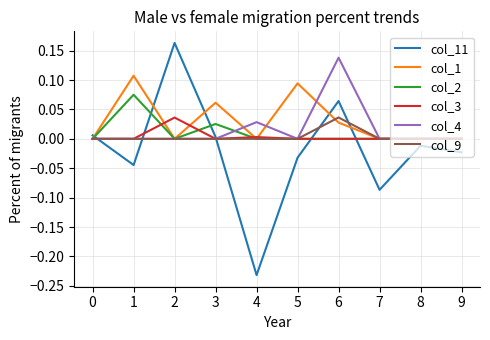

In col_11, how many points are higher than both neighbors (excluding endpoints)?

3